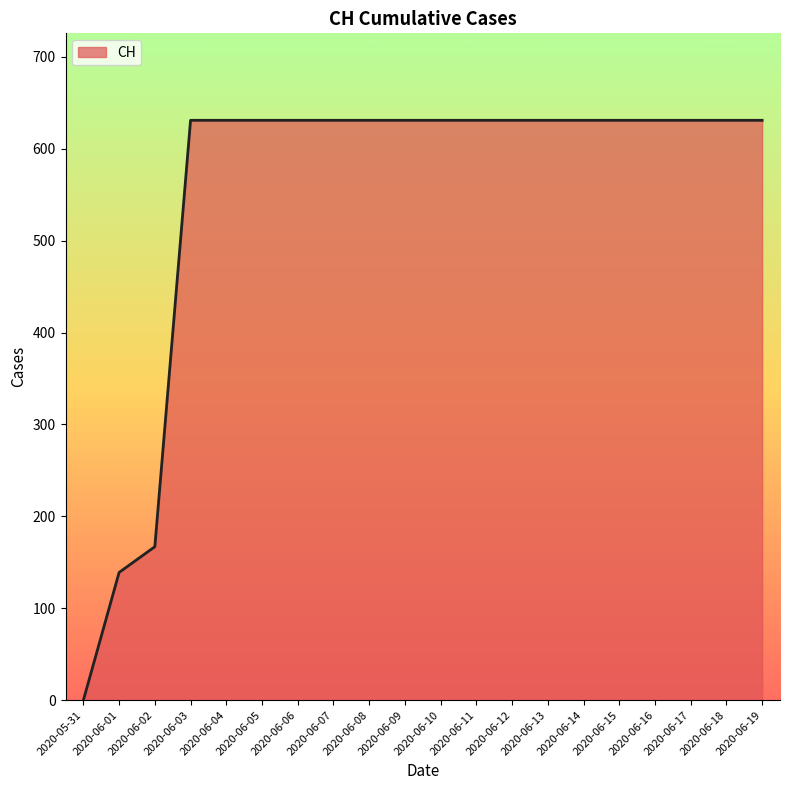

Which category has the lowest value across all series?

2020-05-31